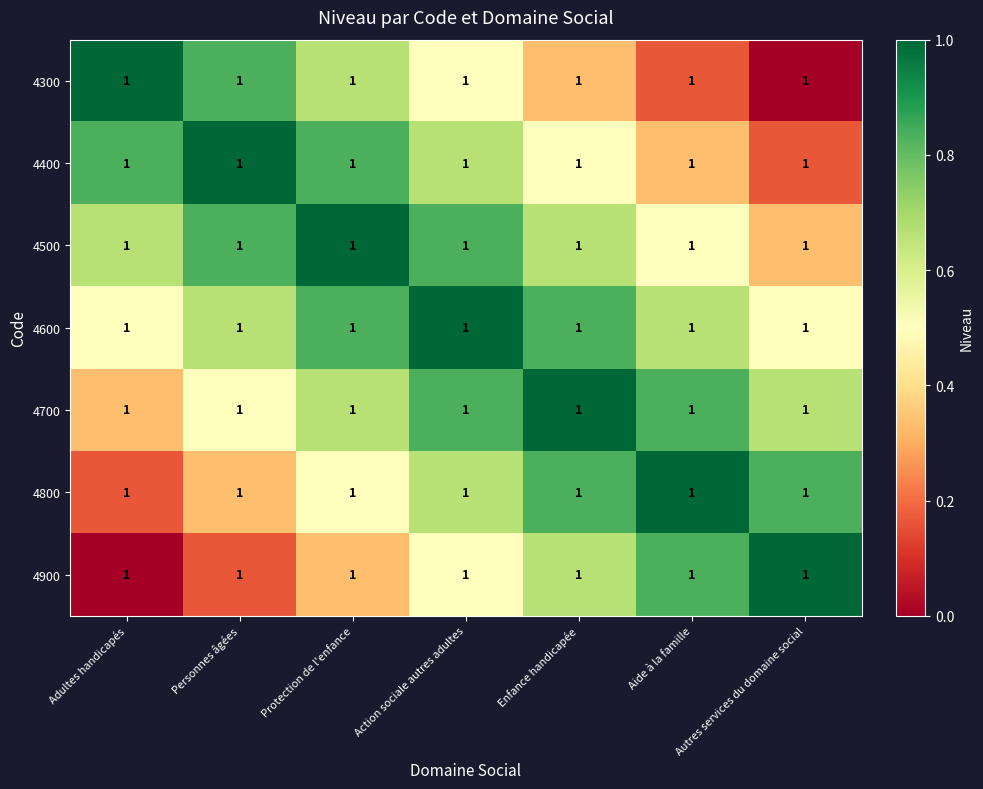

Rank the series by their maximum value, from lowest to highest.

4300, 4400, 4500, 4600, 4700, 4800, 4900